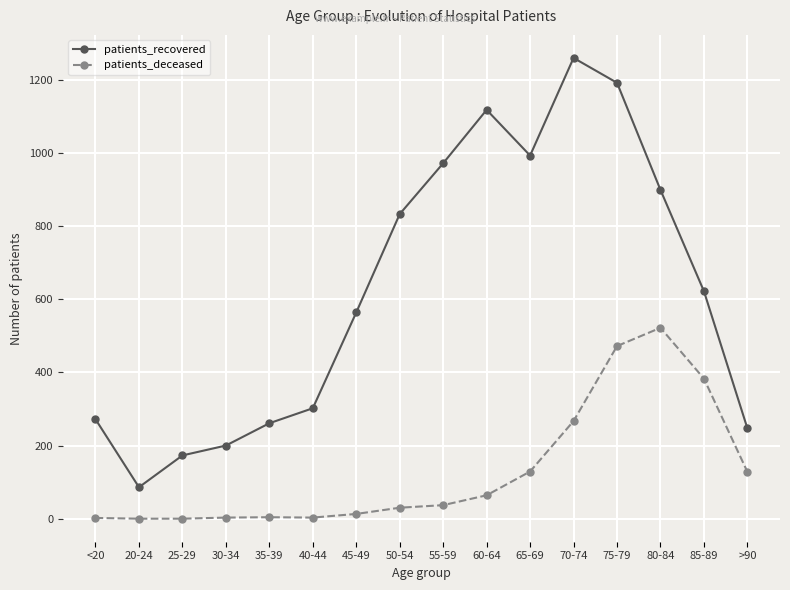

How many distinct data groups are displayed?

2